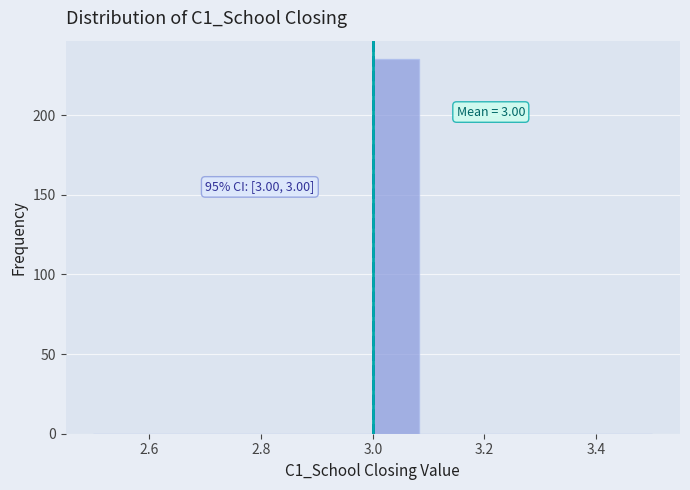

Over which range of the x-axis is the bar tallest?

3.00 to 3.08